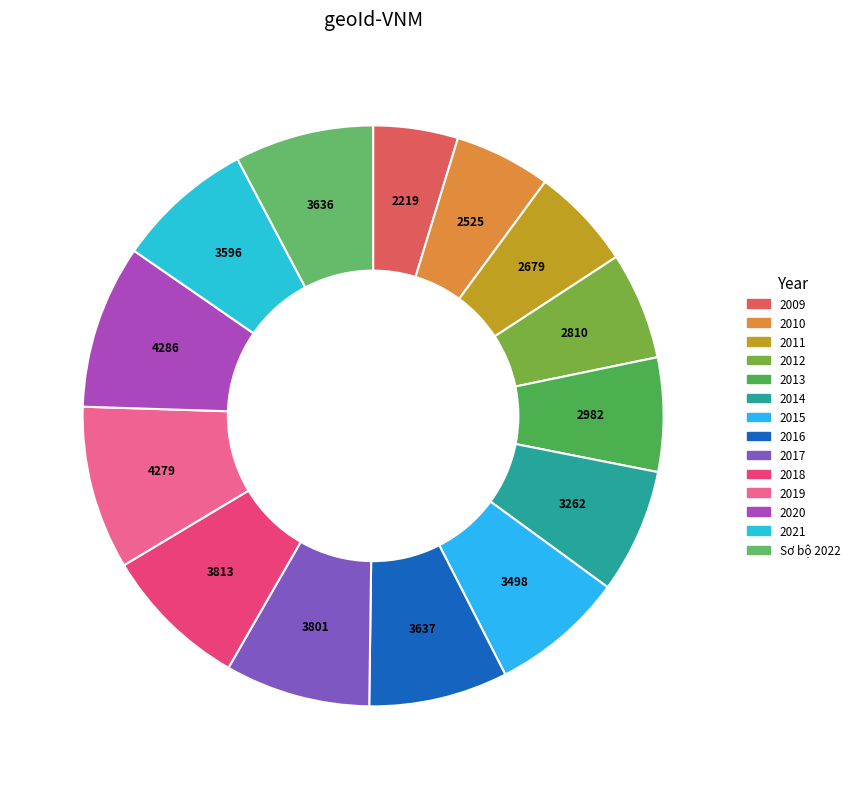

Is it true that 2016 is 8% of the pie?

True